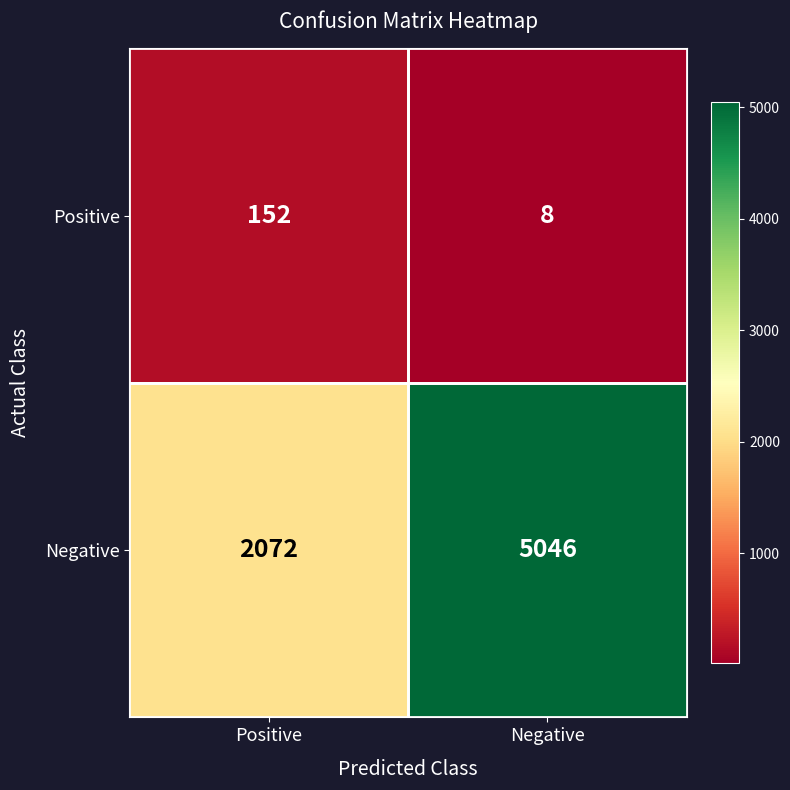

Is it true that Positive equals 5 at Negative?

False